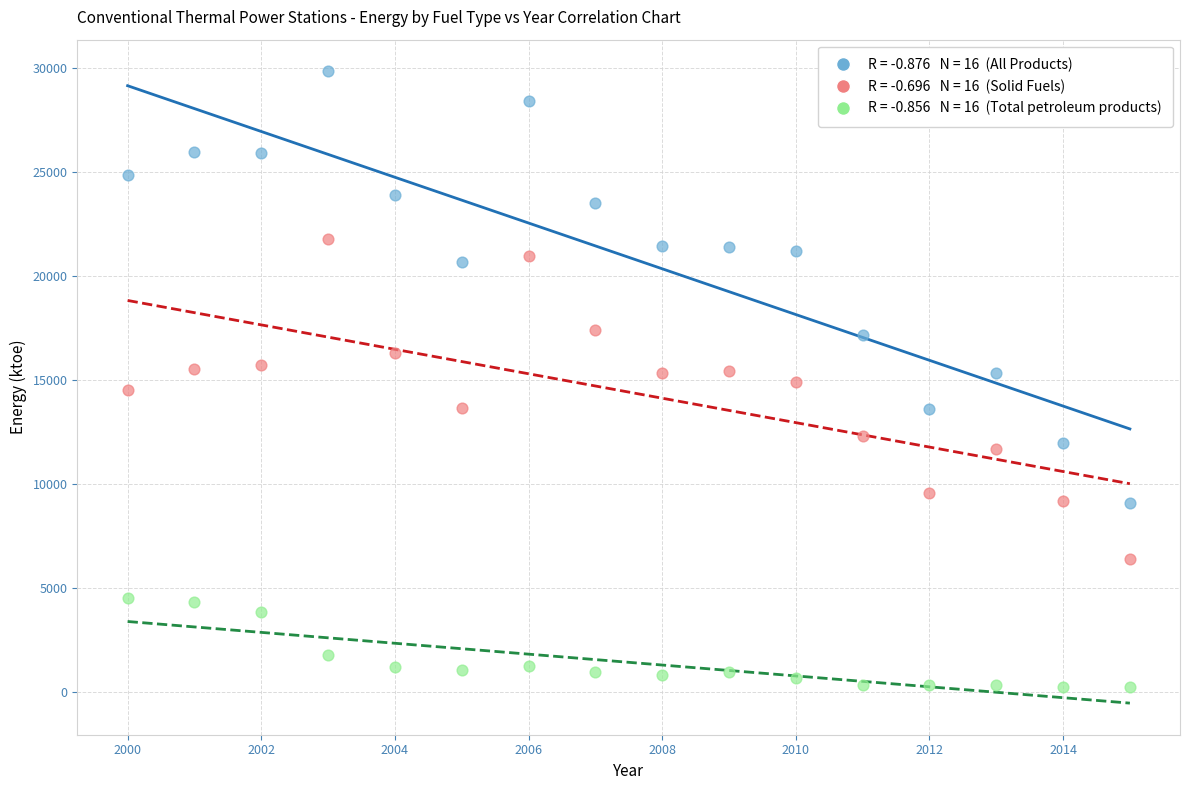

Across all data points, what is the range of Y values (max minus min)?

29615.0